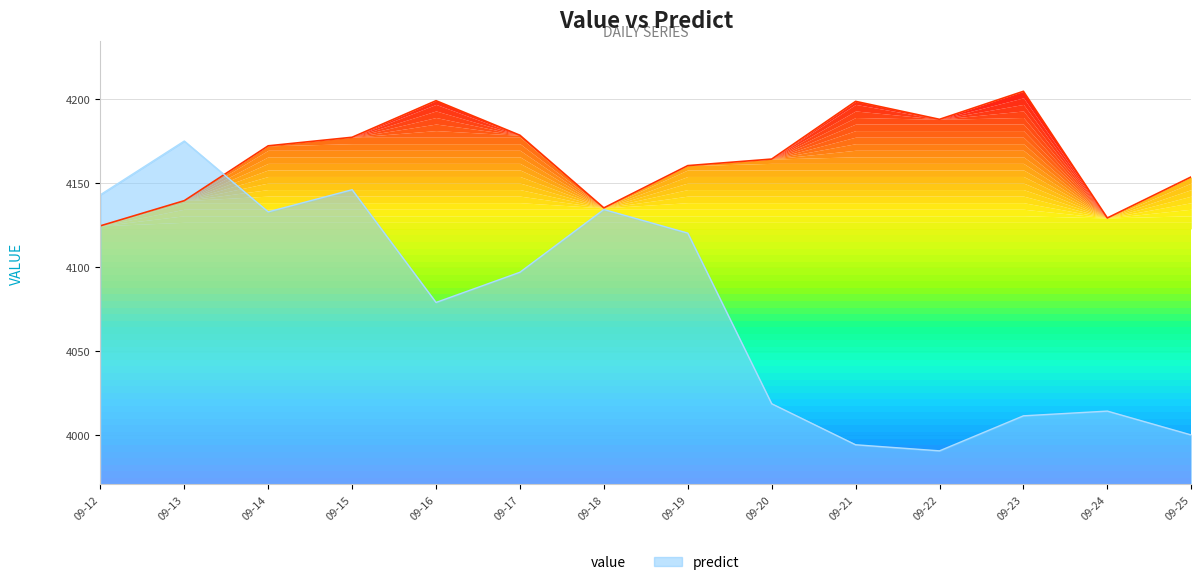

The value series shows 2629.0 at 09-18. True or false?

False